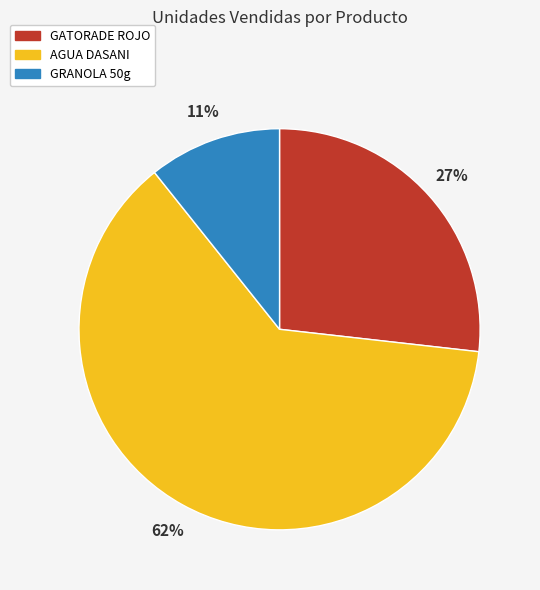

How many slices are in this pie chart?

3